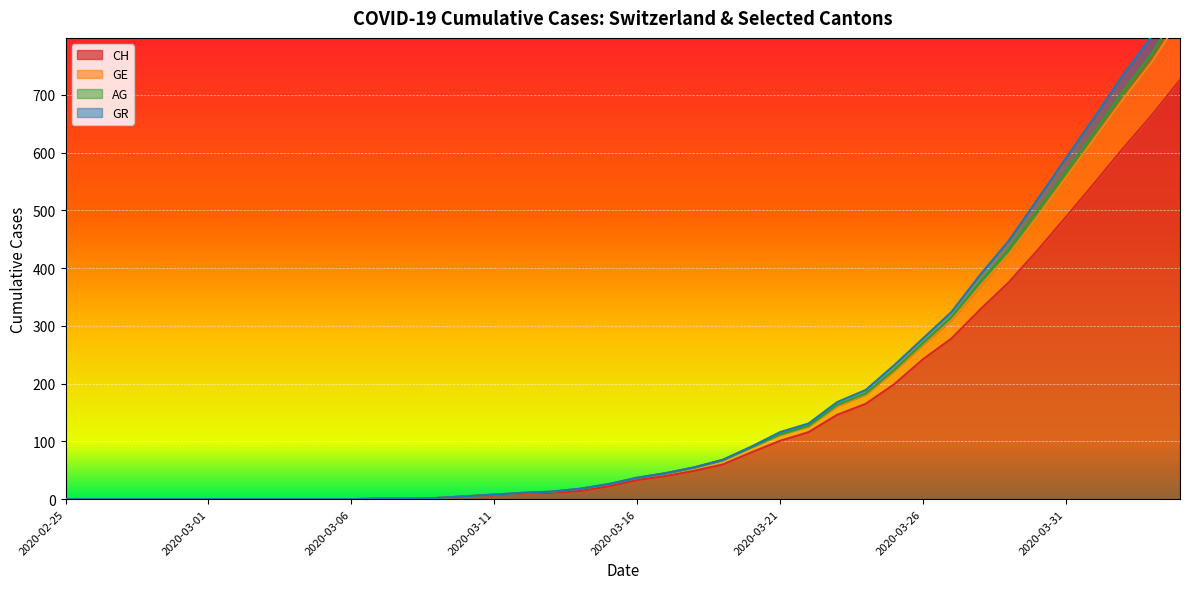

What is the sum of the GE values at 2020-04-02 and 2020-03-23?

902